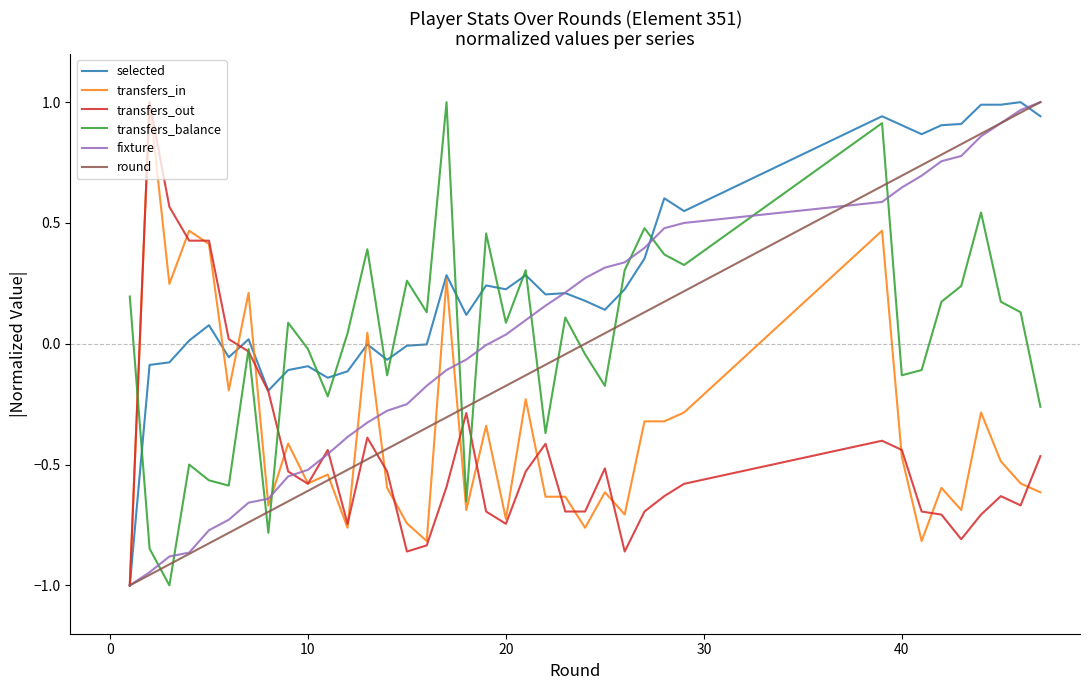

Is this an area chart (filled region under the line)?

No